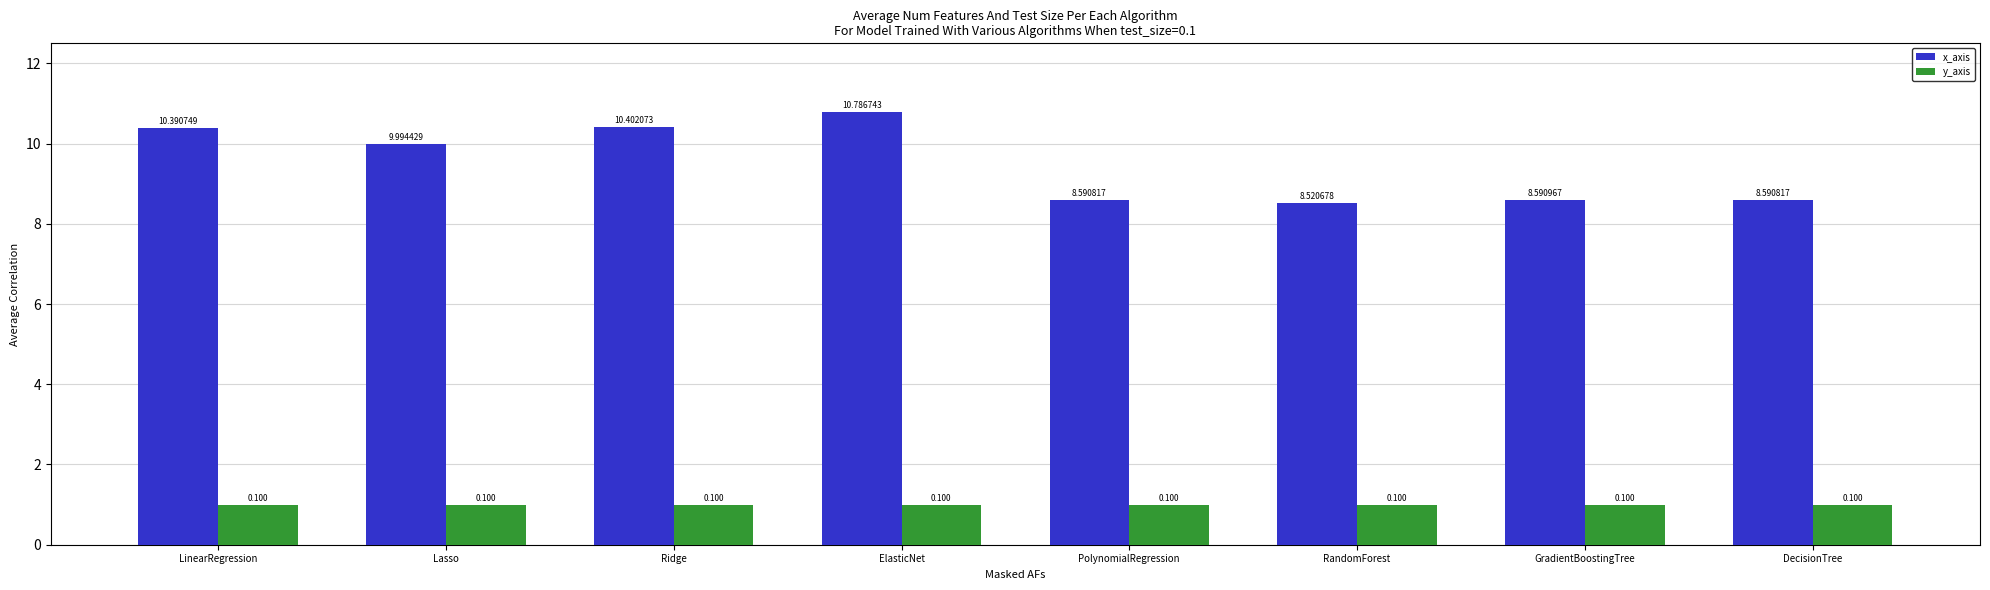

How many bars are there in total?

16